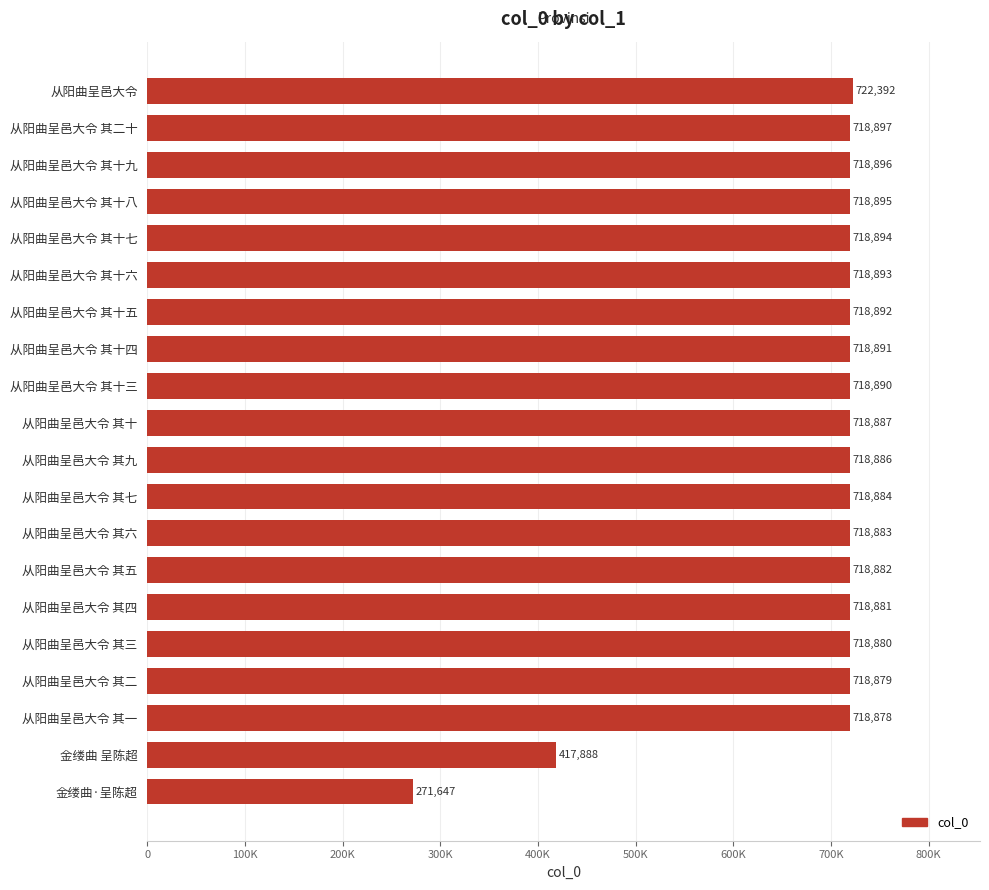

What is the sum of all values?

13633015